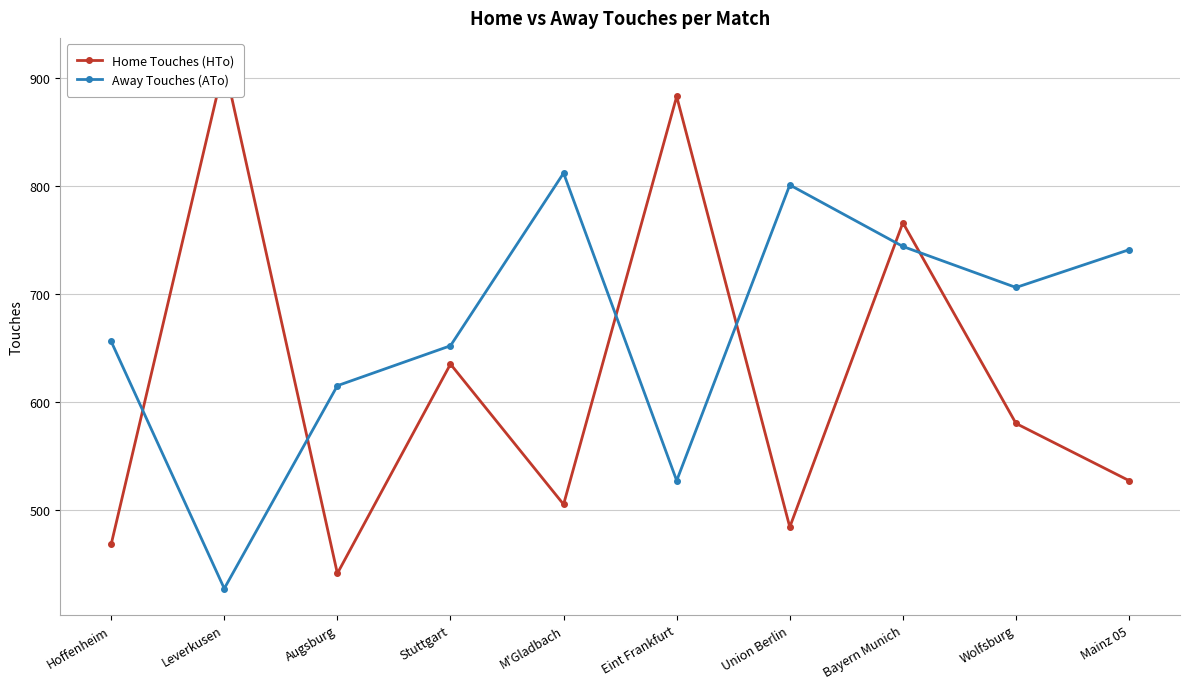

At Stuttgart, list the series in order from largest to smallest.

Away Touches (ATo), Home Touches (HTo)